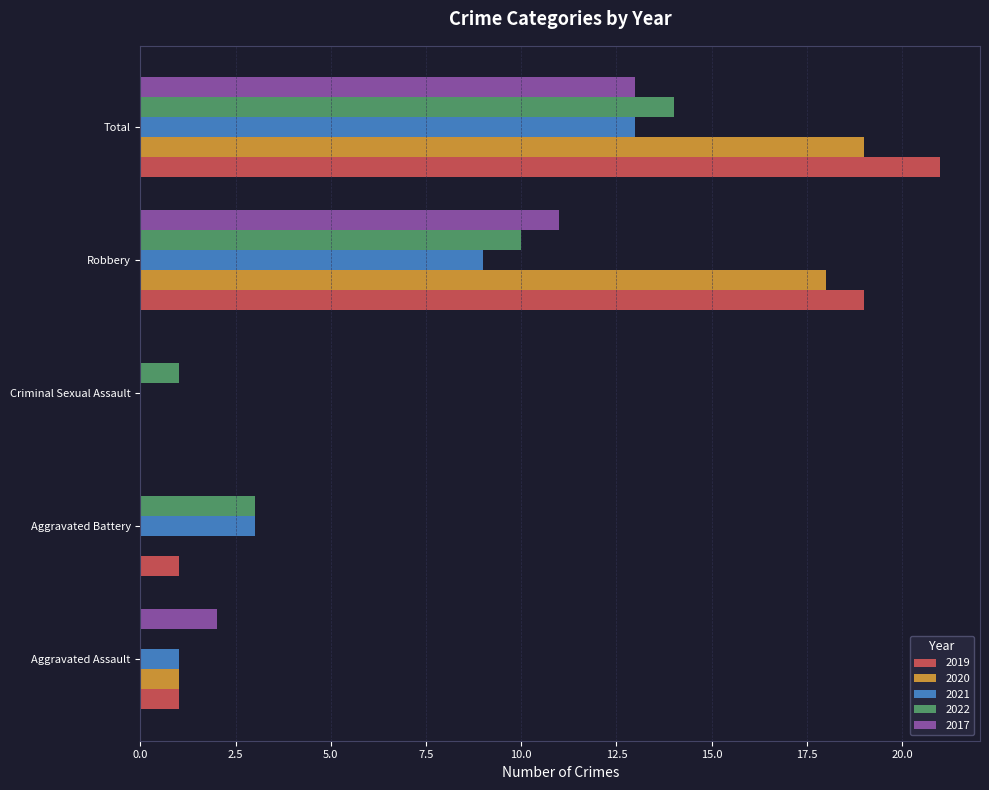

How many distinct data groups are displayed?

5